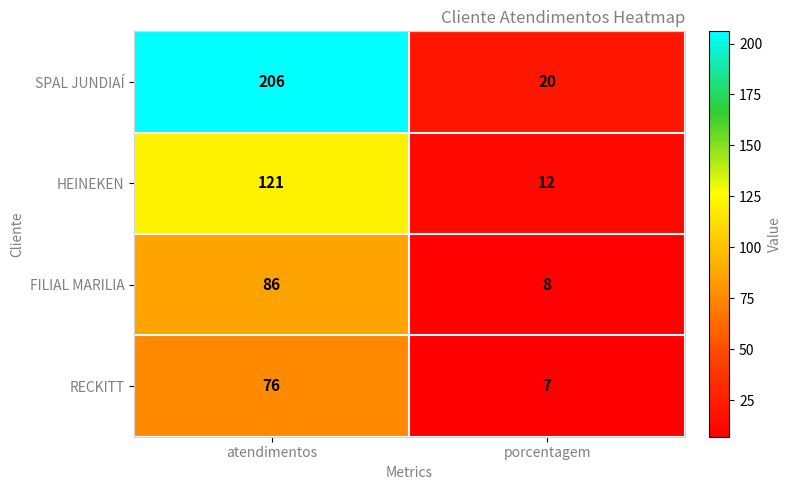

At atendimentos, list the series in order from largest to smallest.

SPAL JUNDIAÍ, HEINEKEN, FILIAL MARILIA, RECKITT